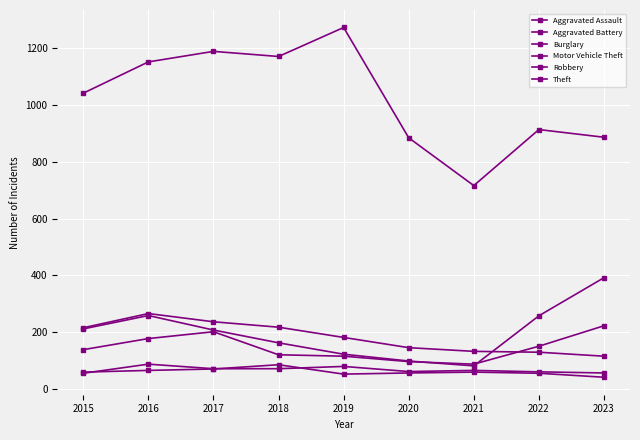

How many data points in Theft are less than 1041?

4